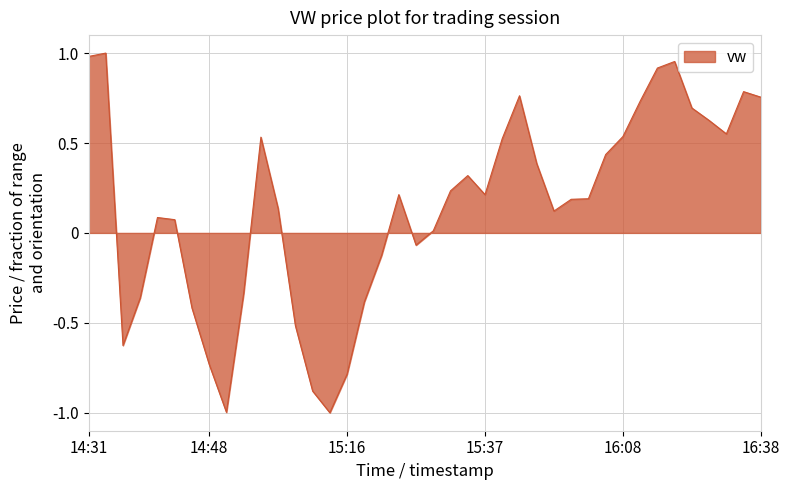

What is the difference between the maximum and minimum values?

2.0